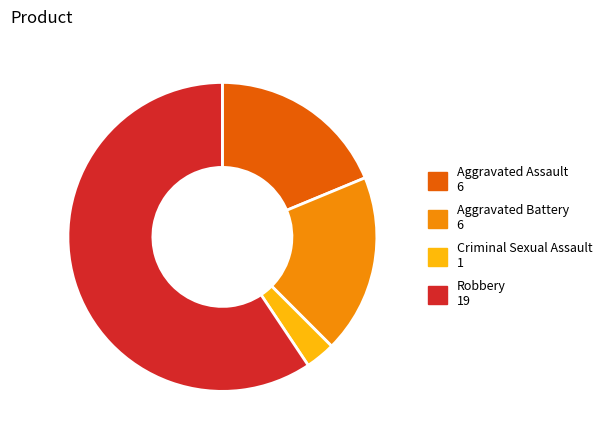

Between Robbery and Criminal Sexual Assault, which is larger?

Robbery